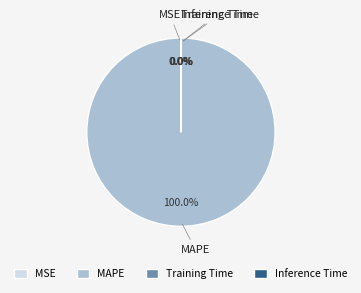

Which slice is the largest?

MAPE